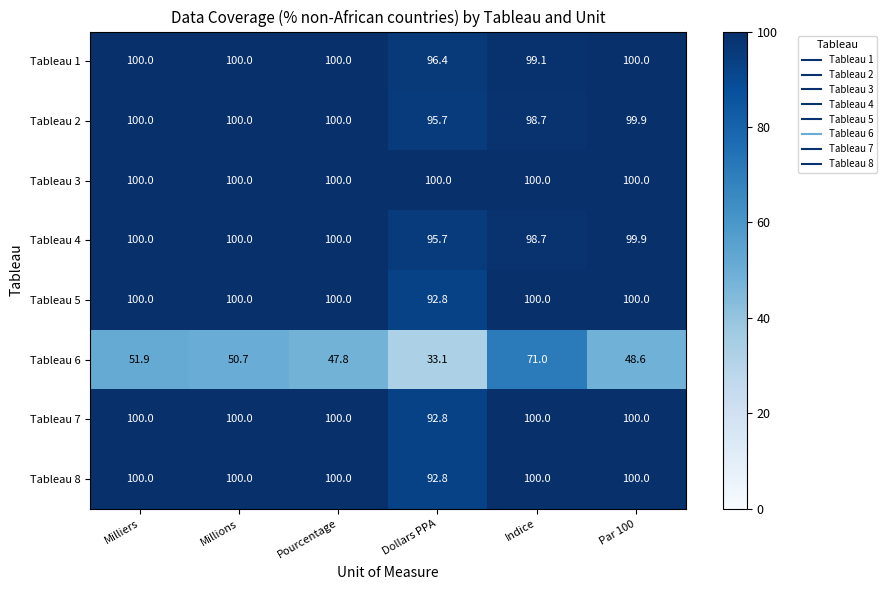

The value of Tableau 2 at Par 100 is 99.9. True or false?

True